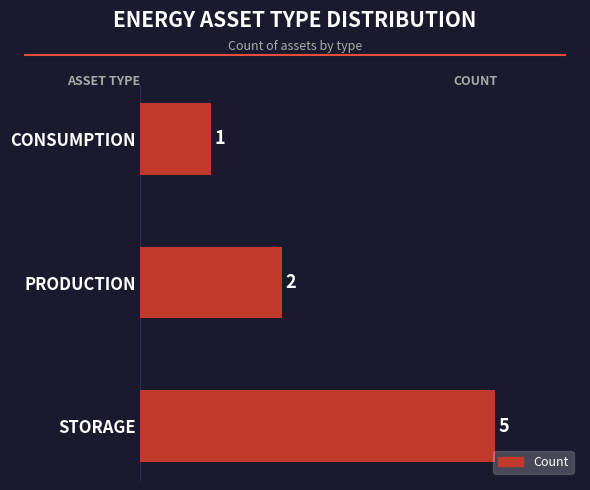

What is the difference between the maximum and minimum values?

4